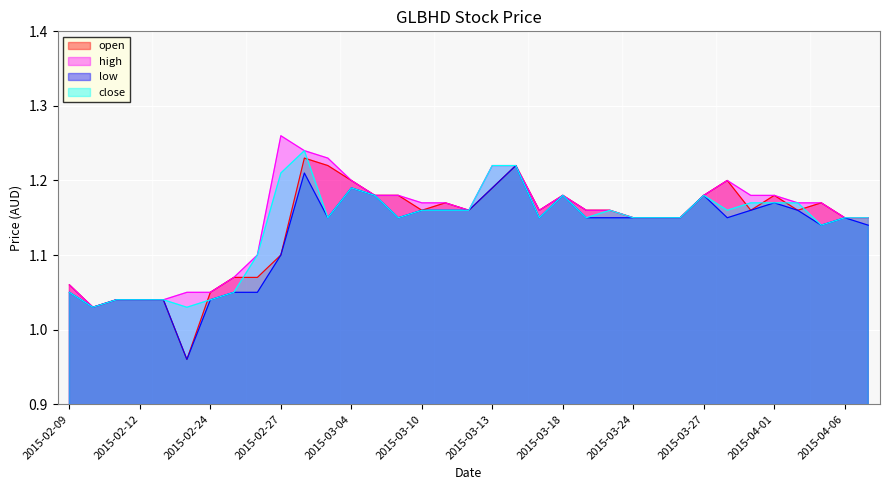

At which category is the sum across all series the highest?

2015-03-02